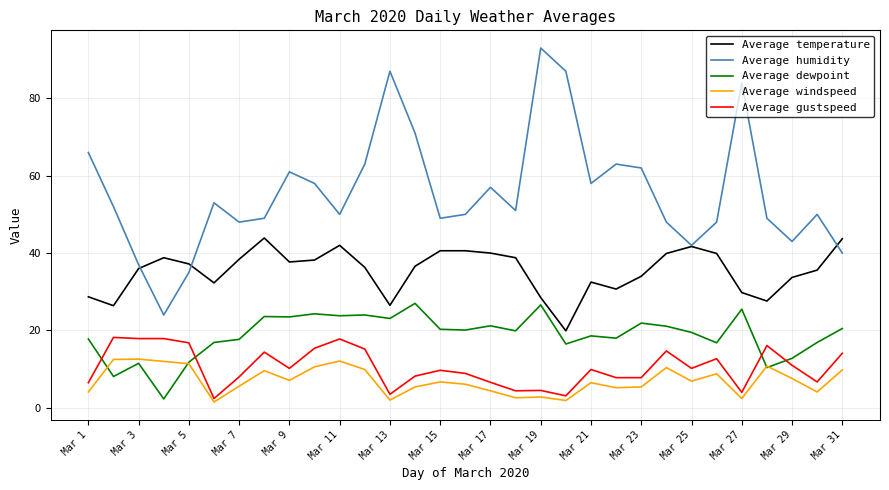

Does the chart display data point markers on the line(s)?

No